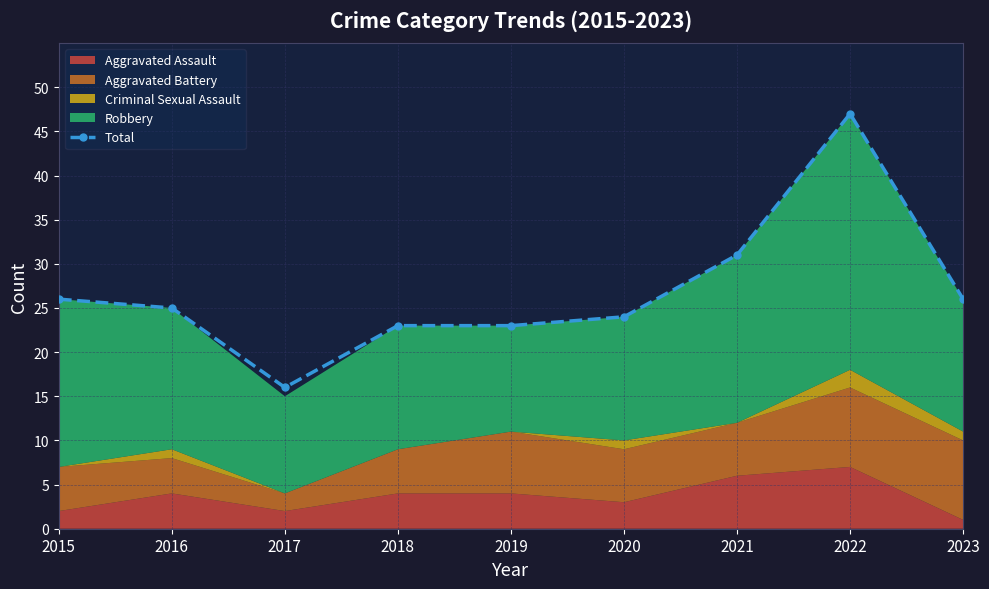

What is the sum of the values at 2020 and 2015?

50